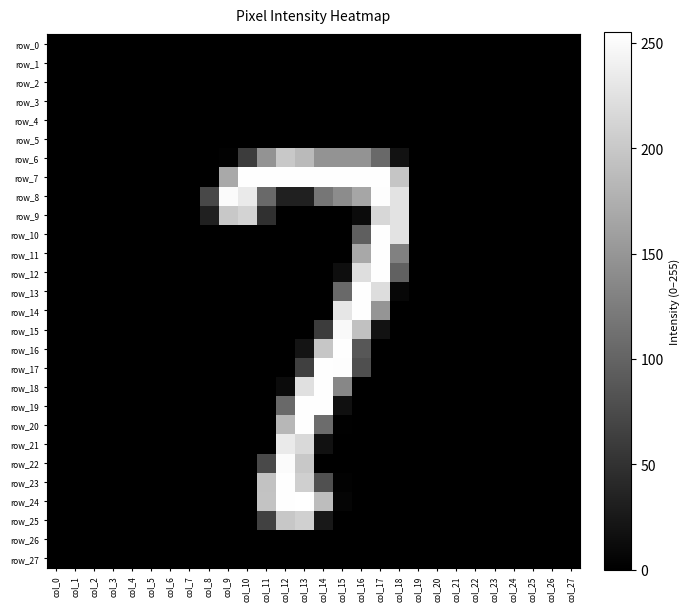

What is the sum of the row_18 values at col_15 and col_20?

135